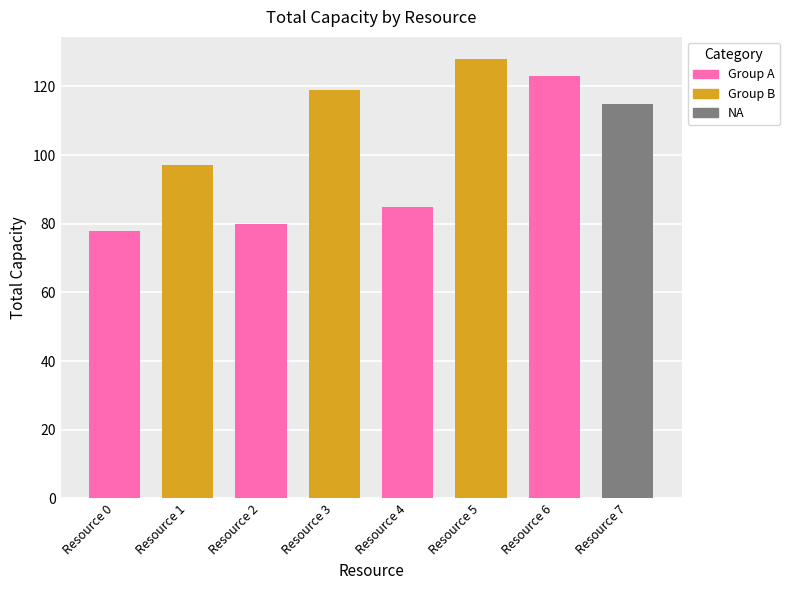

Which has a higher value, Resource 6 or Resource 3?

Resource 6